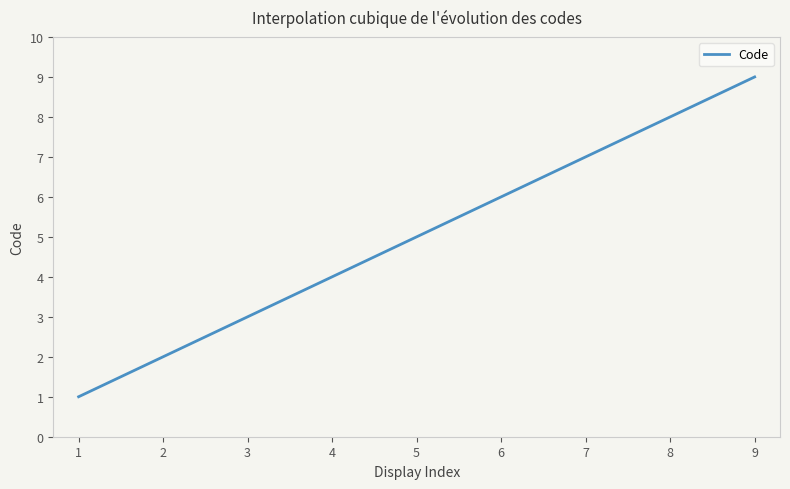

What is the difference between the maximum and minimum values?

8.0